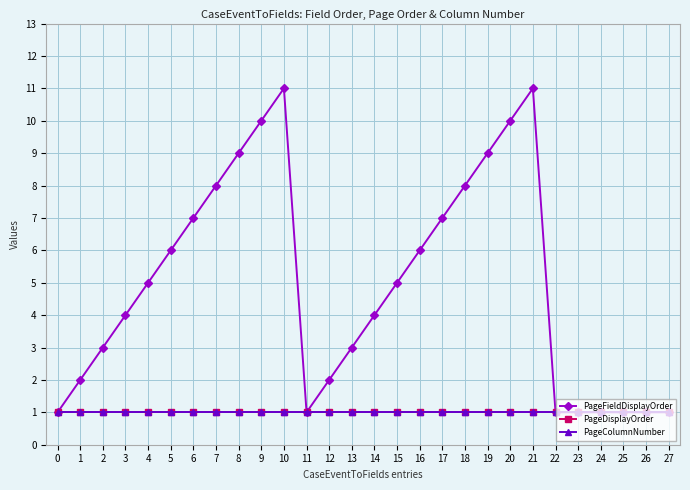

True or false: PageColumnNumber has more than 1 points higher than both neighbors.

False